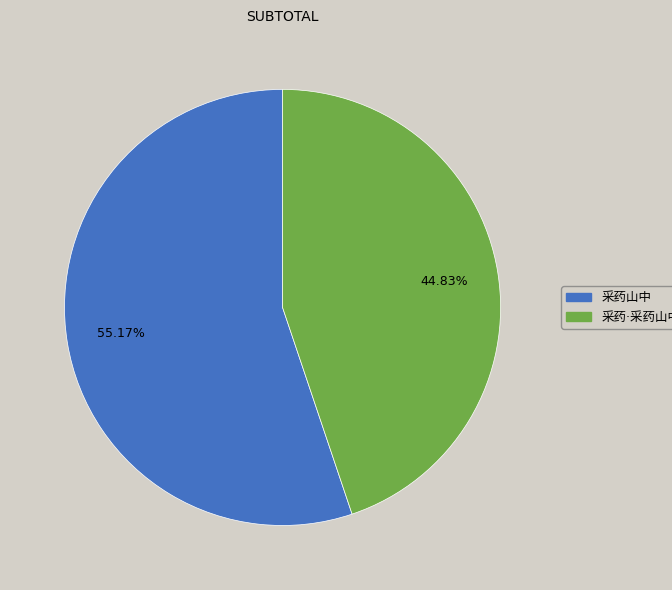

Does any single category account for the majority?

Yes